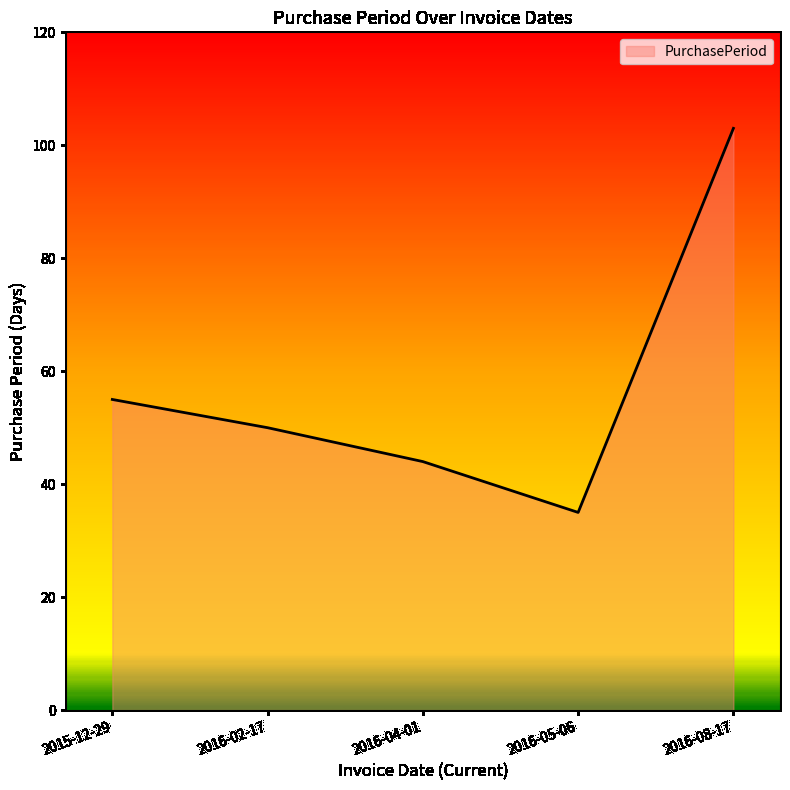

What position from the right is 2015-12-29?

5